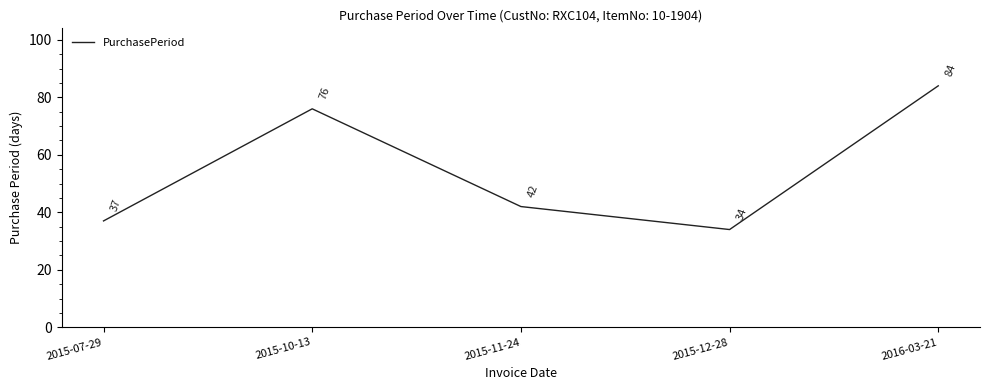

The value at 2015-07-29 is 37. True or false?

True